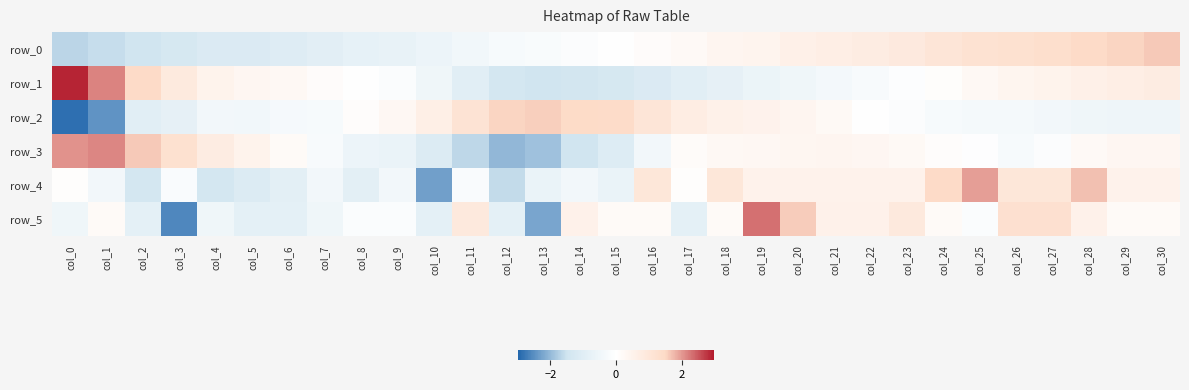

At col_12, list the series in order from smallest to largest.

row_3, row_4, row_1, row_5, row_0, row_2